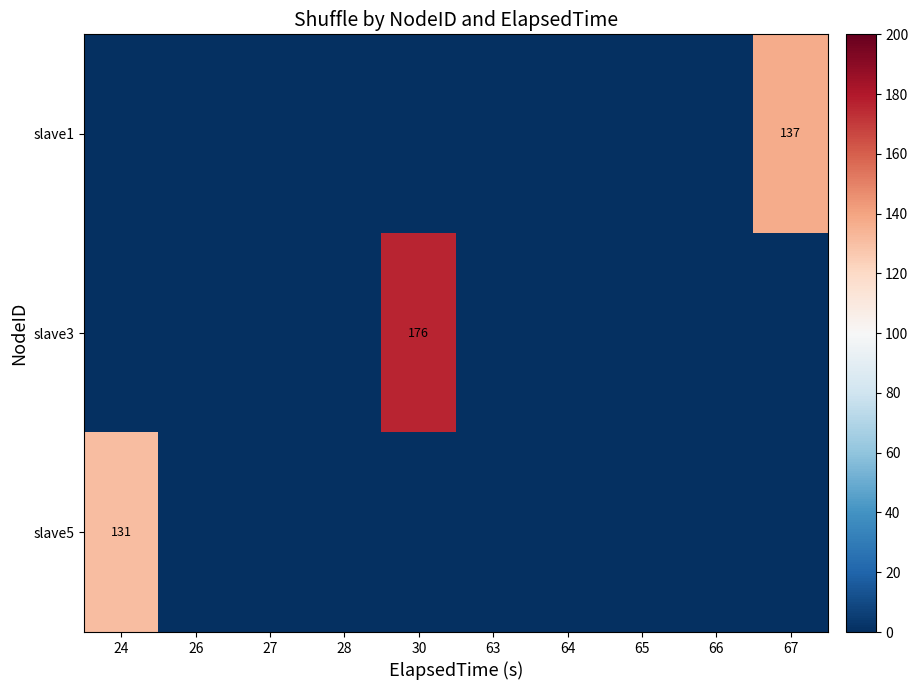

What is the maximum value for slave3?

176